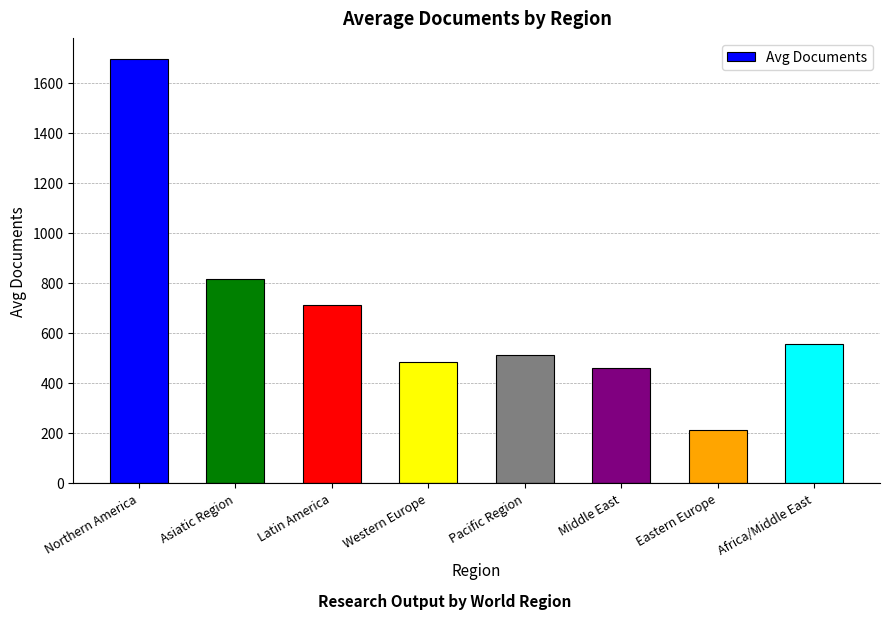

What is the sum of all values?

5436.5